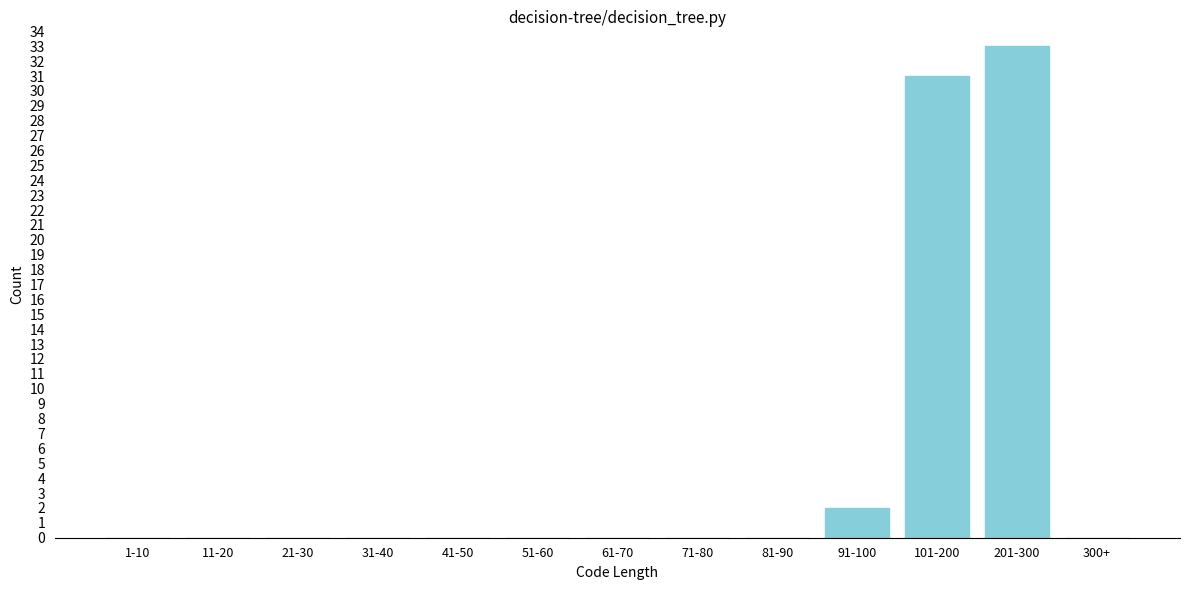

Reading left to right, transcribe all the data shown in this chart.

1-10=0	11-20=0	21-30=0	31-40=0	41-50=0	51-60=0	61-70=0	71-80=0	81-90=0	91-100=2	101-200=31	201-300=33	300+=0